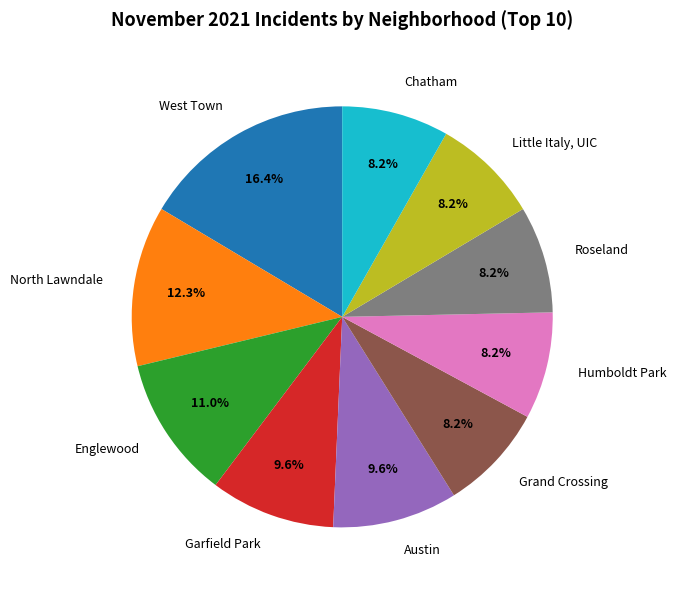

To the nearest percent, what is the combined percentage of Chatham and Austin?

18%